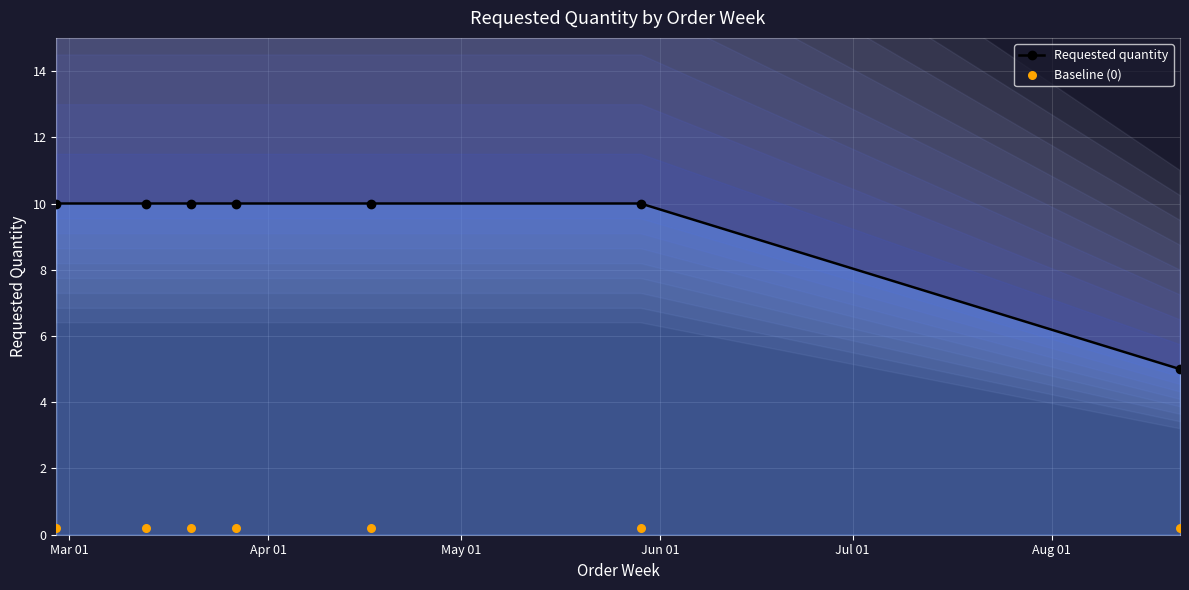

What are all the series names shown in the legend?

Requested quantity, Baseline (0)